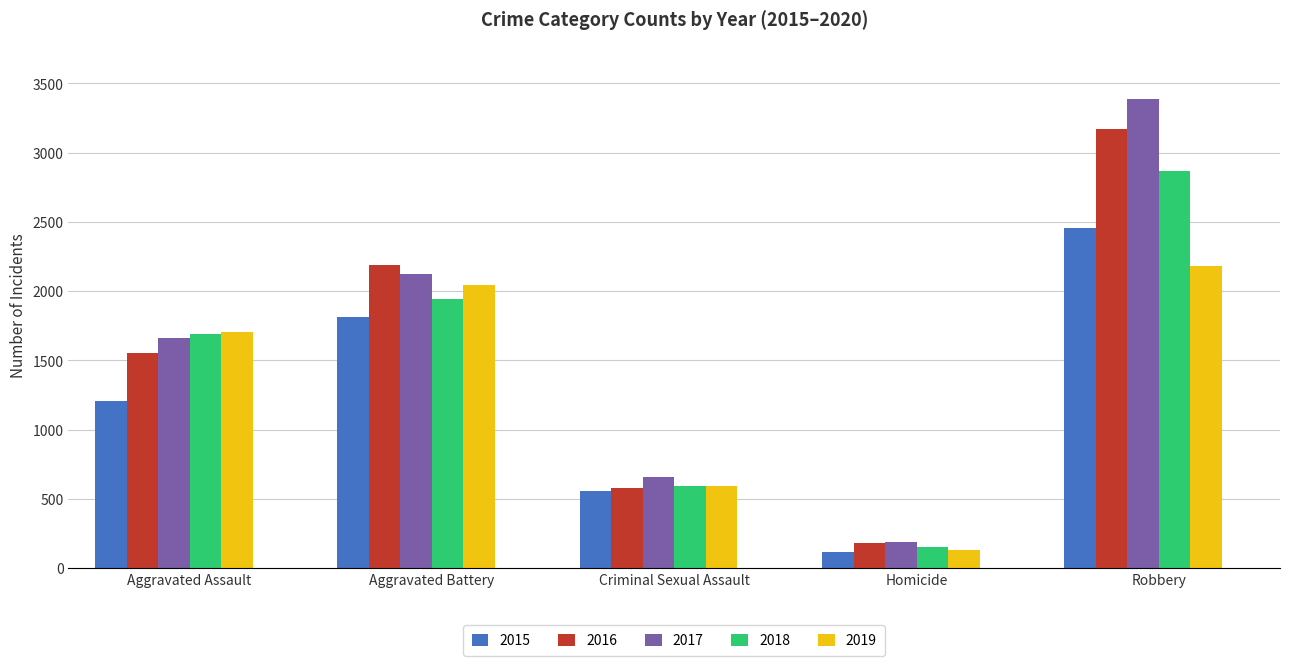

Rank the series by their average value, from highest to lowest.

2017, 2016, 2018, 2019, 2015